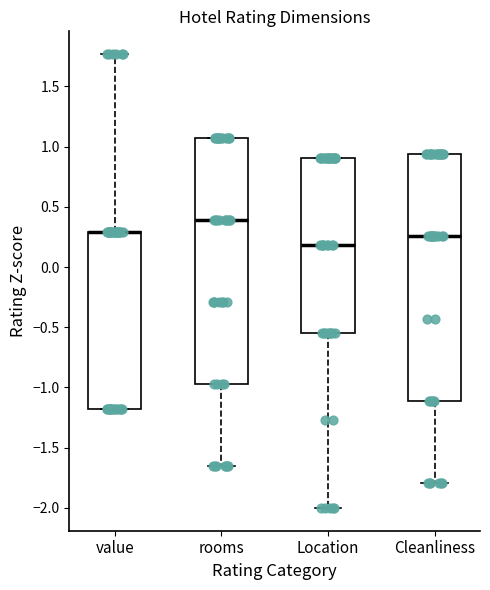

Reading left to right, transcribe this box plot: for each box, give where its median line is, the range the box spans, and where its two whiskers end, as read against the y-axis. The values are not printed on the chart, so give them approximately, as read against the axis.

value: median 0.30 (drawn on the box's upper edge), box -1.20 to 0.30, whiskers -1.20 to 1.75
rooms: median 0.40, box -0.95 to 1.10, whiskers -1.65 to 1.10
Location: median 0.20, box -0.55 to 0.90, whiskers -2.00 to 0.90
Cleanliness: median 0.25, box -1.10 to 0.95, whiskers -1.80 to 0.95